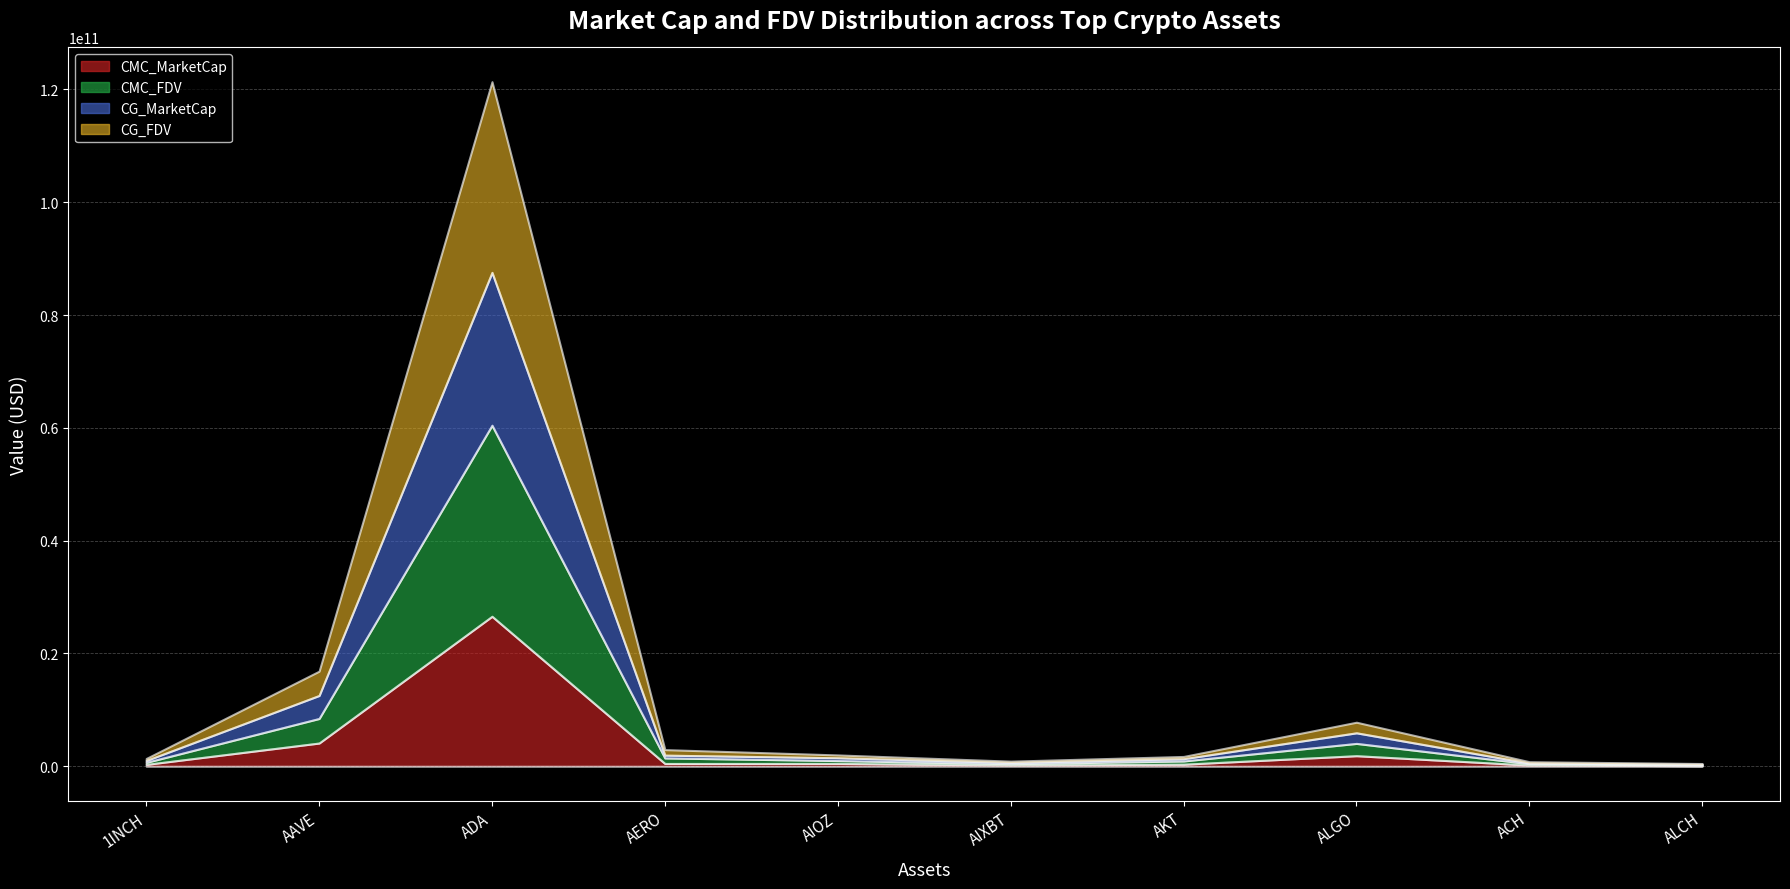

How many categories are shown in the chart?

10